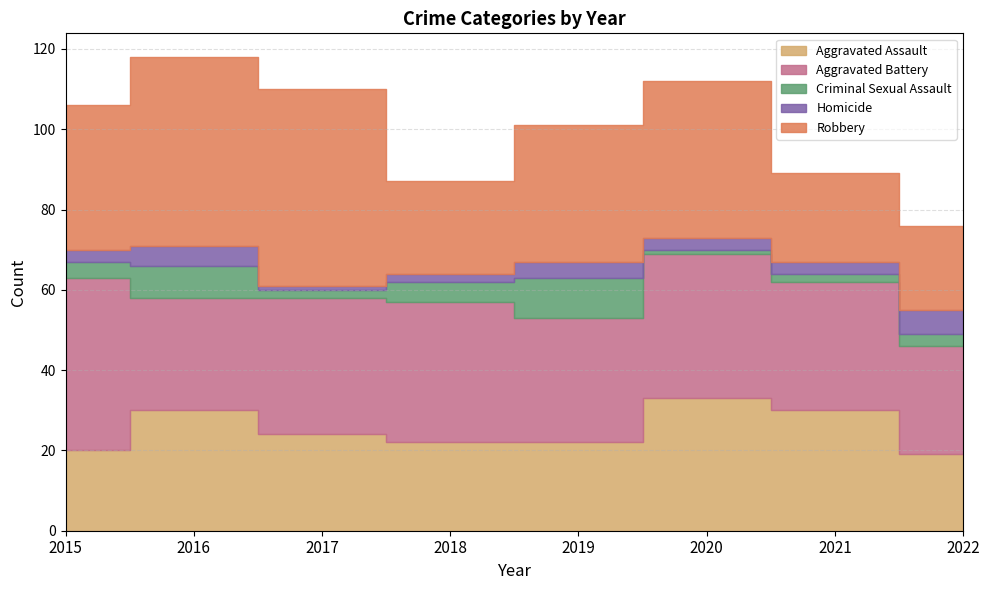

Reading left to right, extract all data points from this chart.

Aggravated Assault: 20	30	24	22	22	33	30	19
Aggravated Battery: 43	28	34	35	31	36	32	27
Criminal Sexual Assault: 4	8	2	5	10	1	2	3
Homicide: 3	5	1	2	4	3	3	6
Robbery: 36	47	49	23	34	39	22	21